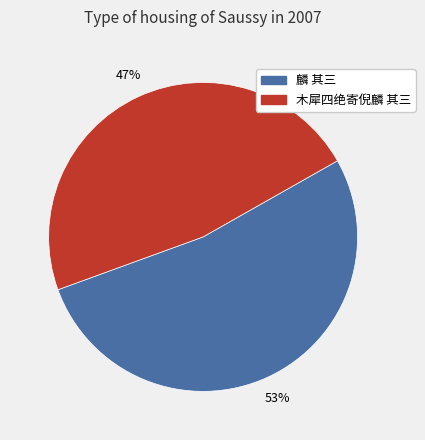

Which category accounts for the majority?

麟 其三